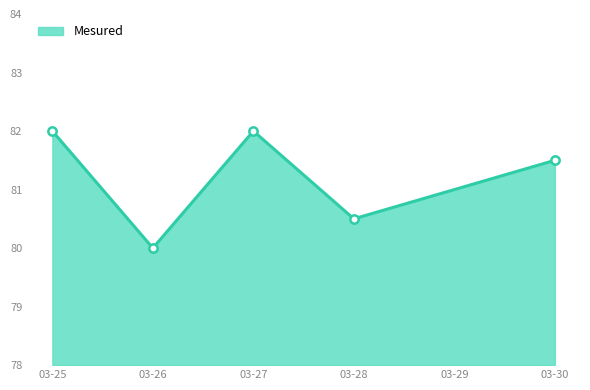

What is the sum of all values?

406.0